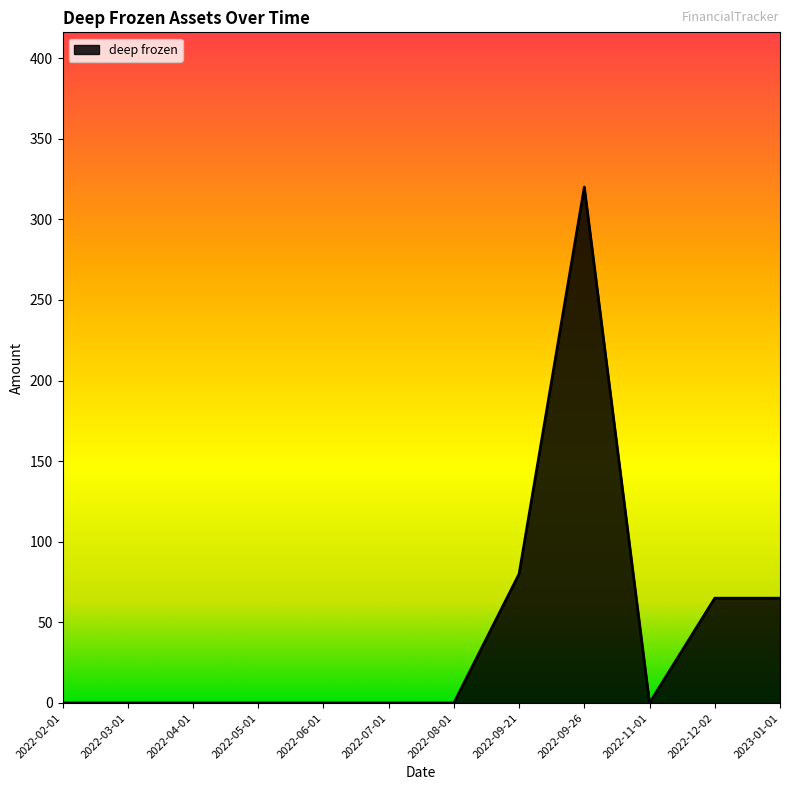

Read the value at 2022-09-21.

80